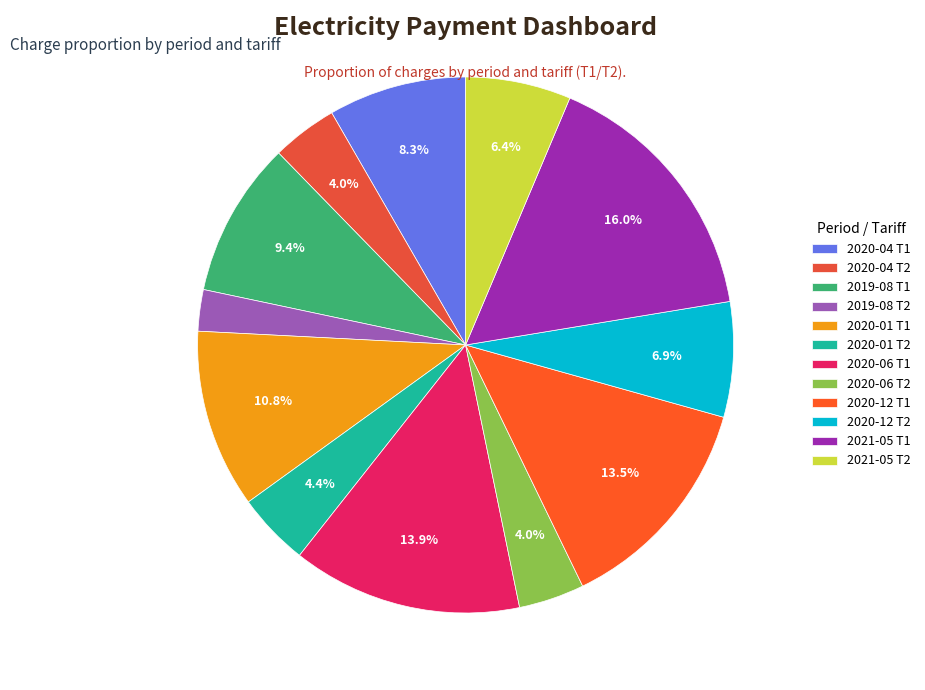

How many slices are in this pie chart?

12